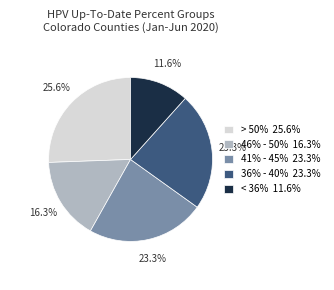

Is the sum of > 50% 25.6% and 36% - 40% 23.3% greater than half?

No